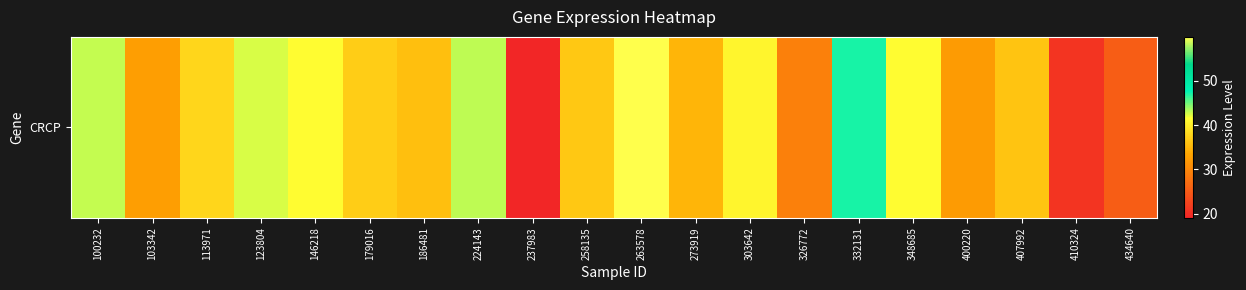

Reading left to right, list all the values displayed in this chart.

43.0	32.6	37.8	42.4	41.4	37.0	35.8	43.1	19.1	36.5	59.9	34.9	40.8	29.2	47.1	41.4	32.2	36.2	20.7	25.4